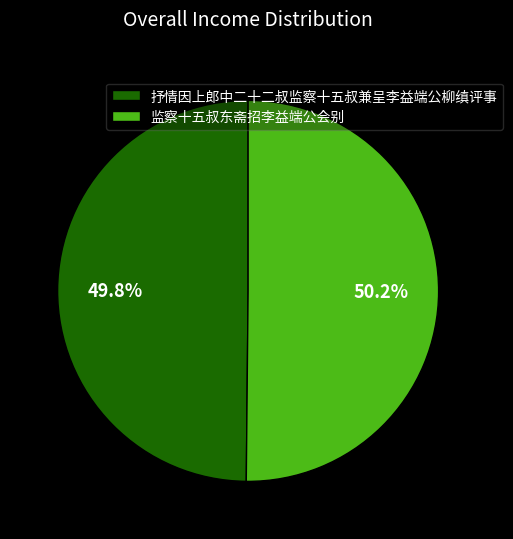

To the nearest percent, what portion does 监察十五叔东斋招李益端公会别 represent?

50%